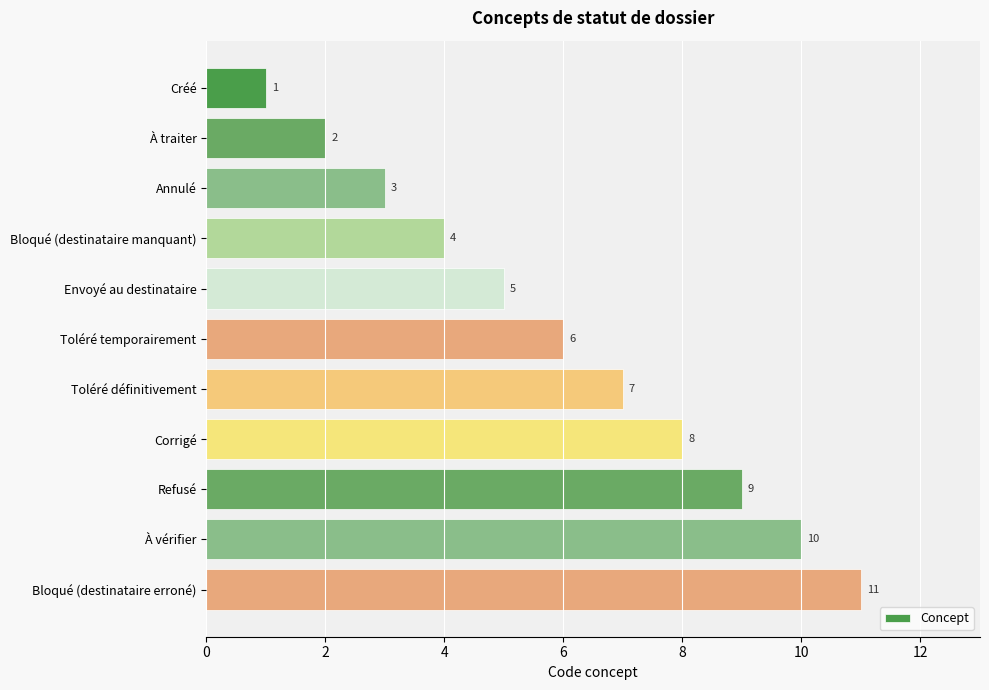

Where is the data nearest to the value 6?

Toléré temporairement